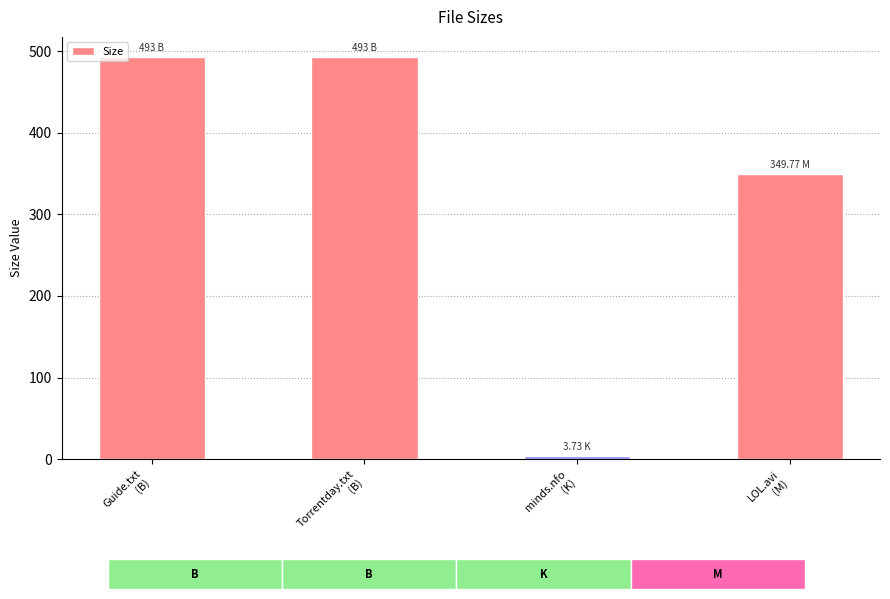

The chart shows a value of 493.0 at Torrentday.txt
(B). True or false?

True